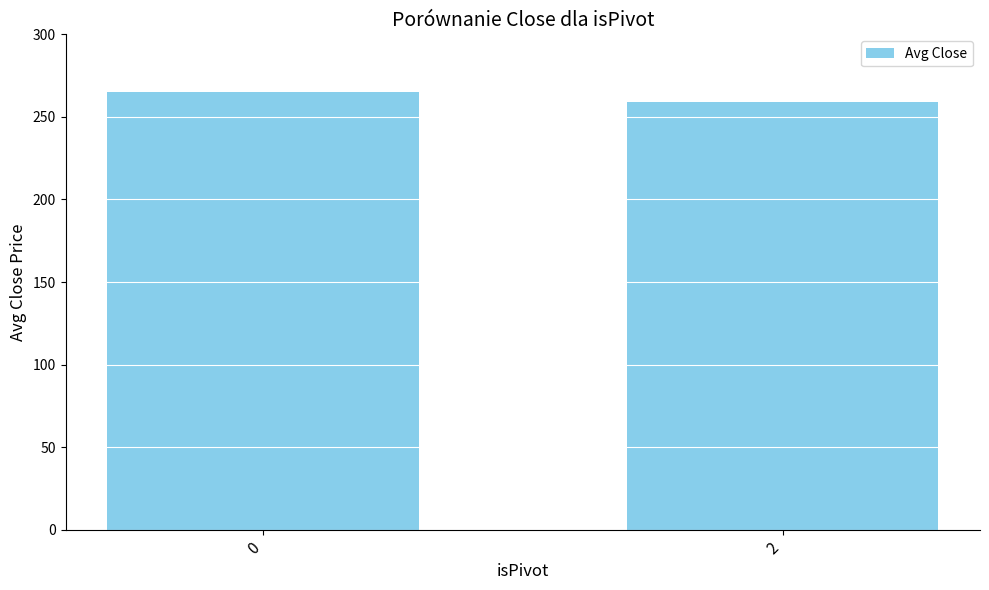

What is the maximum value shown in the chart?

265.3